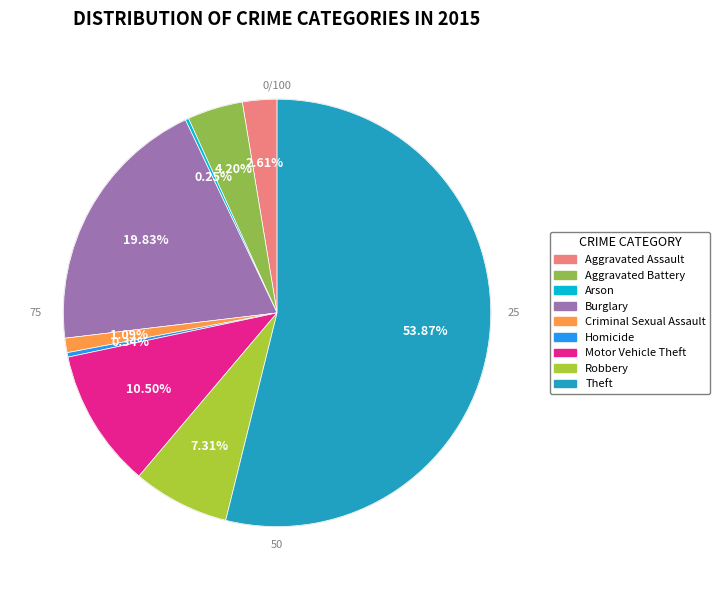

Rank the categories by value from highest to lowest.

Theft, Burglary, Motor Vehicle Theft, Robbery, Aggravated Battery, Aggravated Assault, Criminal Sexual Assault, Homicide, Arson